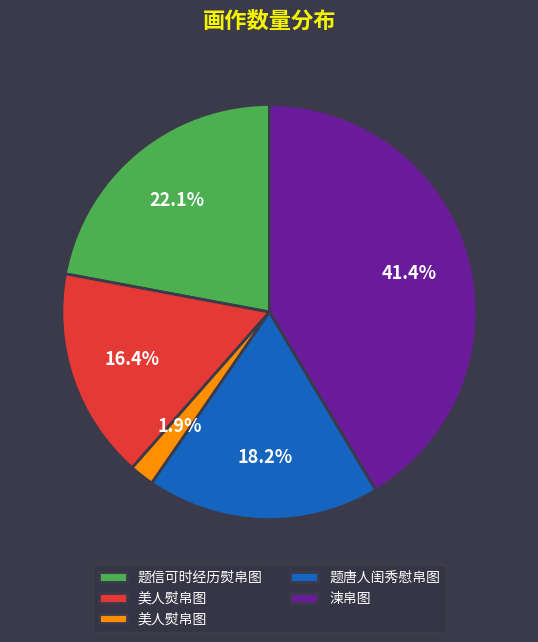

How many segments does this pie chart have?

5